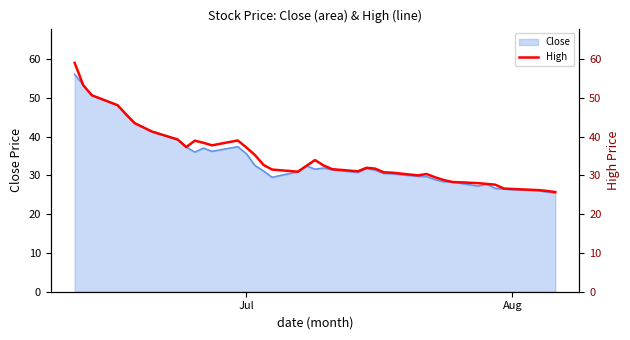

The Close series shows 8.0 at Jul. True or false?

False